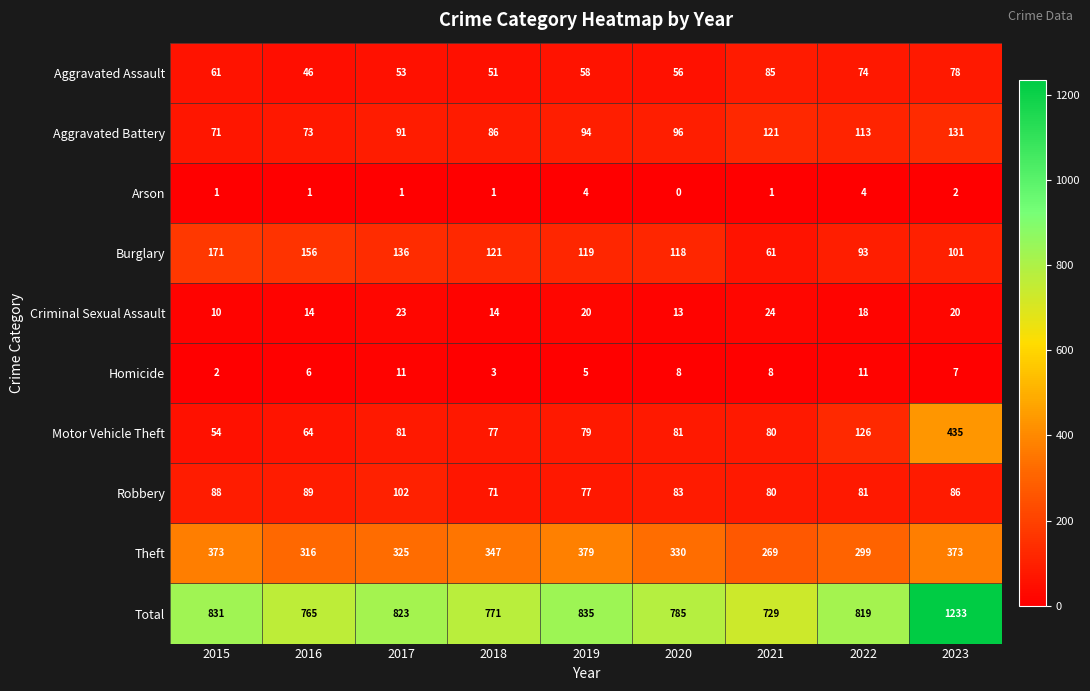

How many data points does each series have?

9